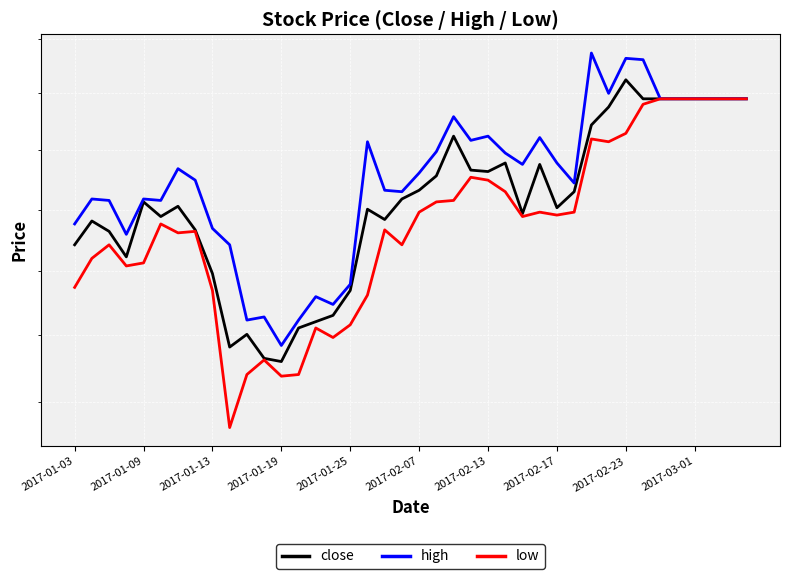

Reading left to right, transcribe all the data shown in this chart.

close: 5.1	5.2	5.1	5.0	5.2	5.2	5.2	5.1	5.0	4.8	4.8	4.7	4.7	4.8	4.8	4.9	4.9	5.2	5.2	5.2	5.3	5.3	5.4	5.3	5.3	5.4	5.2	5.4	5.2	5.3	5.5	5.6	5.6	5.6	5.6	5.6	5.6	5.6	5.6	5.6
high: 5.2	5.2	5.2	5.1	5.2	5.2	5.3	5.3	5.1	5.1	4.8	4.9	4.8	4.8	4.9	4.9	5.0	5.4	5.3	5.3	5.3	5.4	5.5	5.4	5.4	5.4	5.4	5.4	5.4	5.3	5.7	5.6	5.7	5.7	5.6	5.6	5.6	5.6	5.6	5.6
low: 4.9	5.0	5.1	5.0	5.0	5.2	5.1	5.1	4.9	4.5	4.7	4.7	4.7	4.7	4.8	4.8	4.8	4.9	5.1	5.1	5.2	5.2	5.2	5.3	5.3	5.3	5.2	5.2	5.2	5.2	5.4	5.4	5.5	5.6	5.6	5.6	5.6	5.6	5.6	5.6